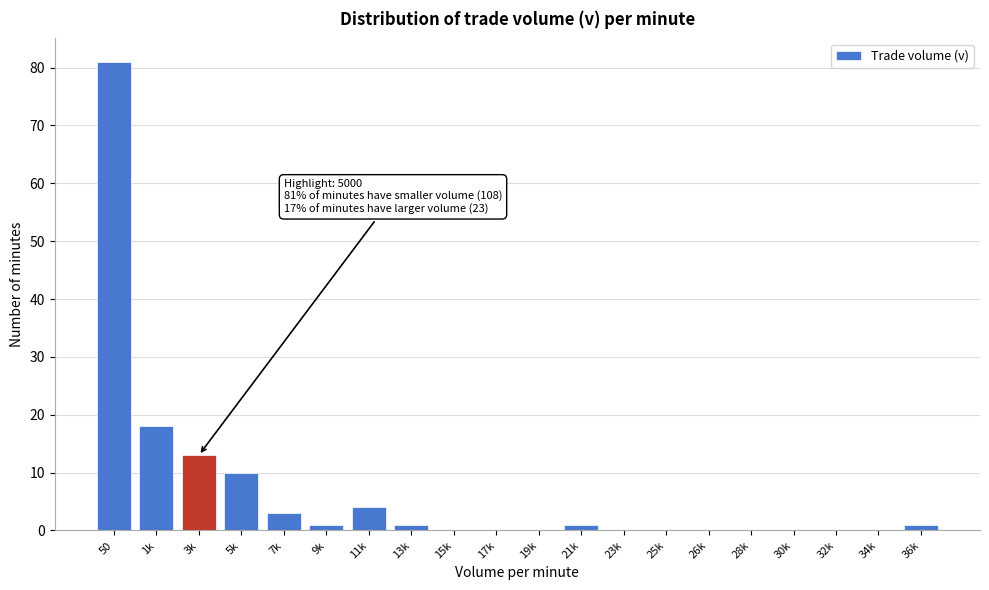

Reading left to right, extract all data points from this chart.

50=81	1k=18	3k=13	5k=10	7k=3	9k=1	11k=4	13k=1	15k=0	17k=0	19k=0	21k=1	23k=0	25k=0	26k=0	28k=0	30k=0	32k=0	34k=0	36k=1